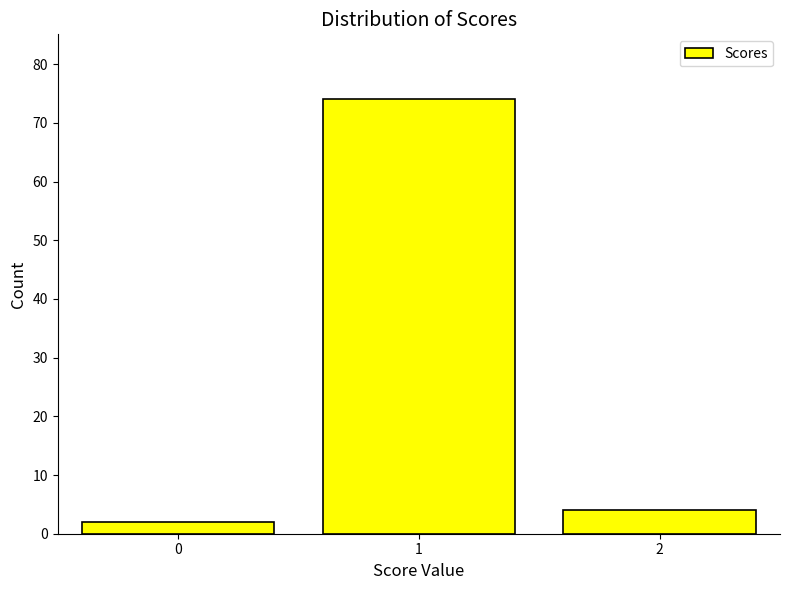

Reading right to left, transcribe all the data shown in this chart.

4	74	2